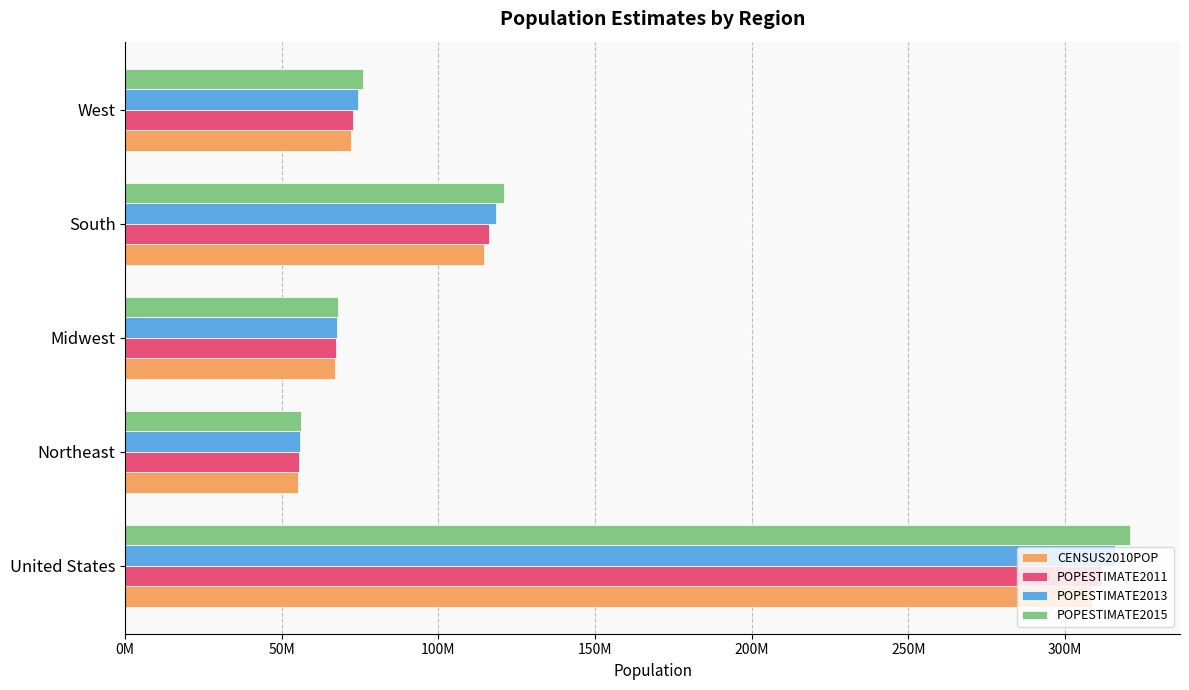

Where is POPESTIMATE2013 nearest to the value 185982775?

South